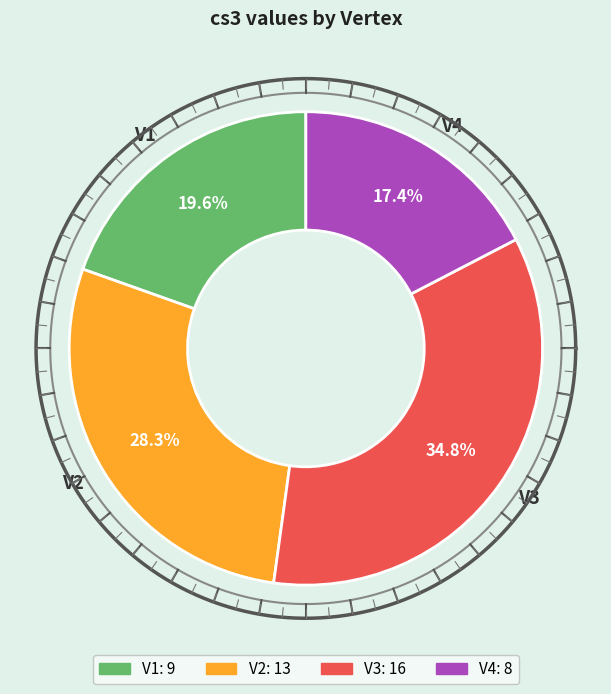

Does V3 account for over 50% of the chart?

No